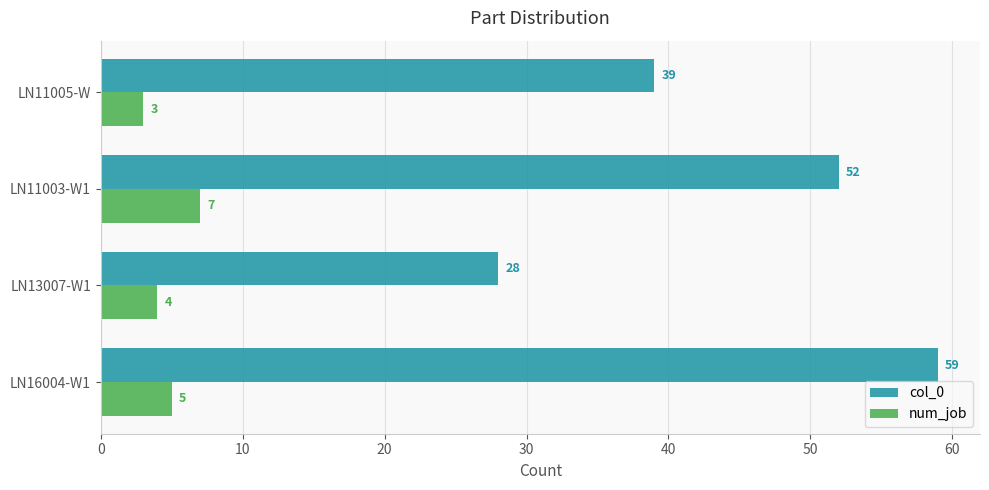

How many series are shown in this chart?

2